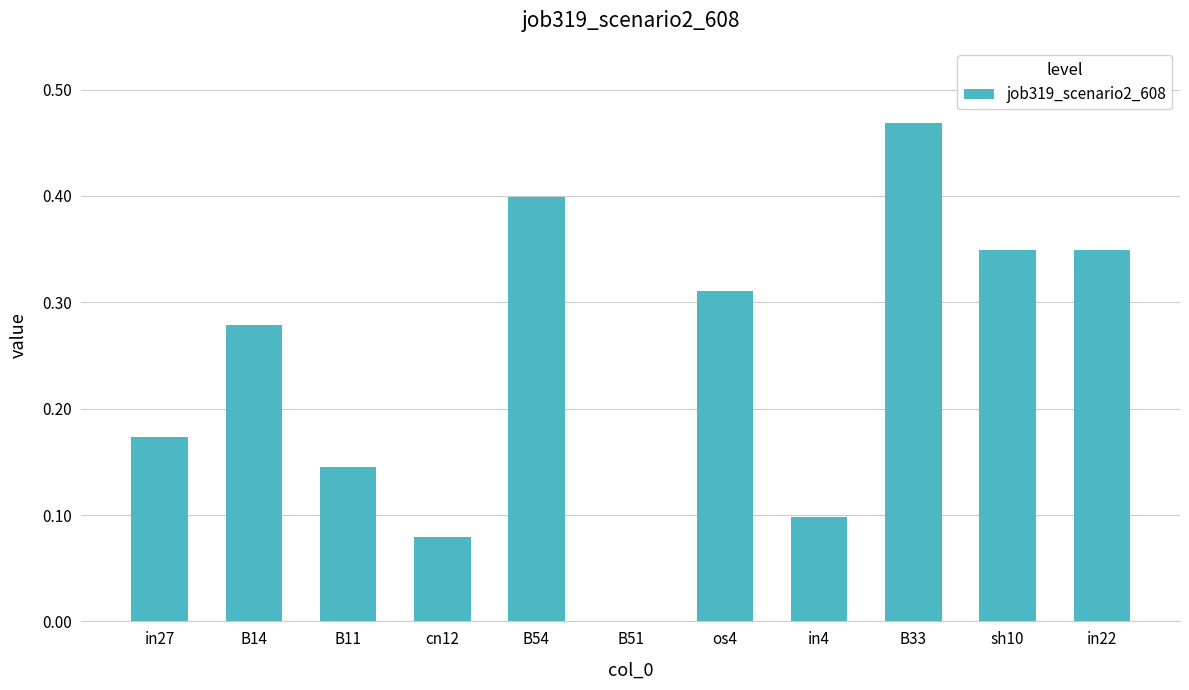

What is the sum of all values?

2.7